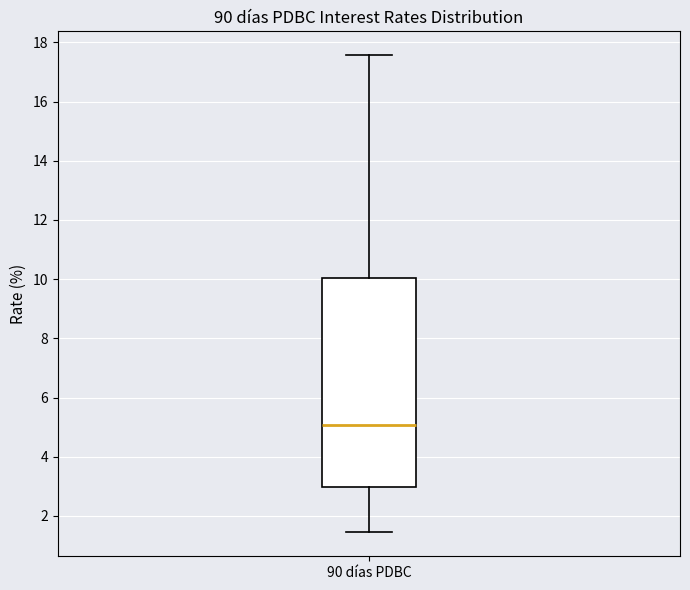

Transcribe this box plot: give where the median line is, the range the box spans, and where the two whiskers end, as read against the y-axis. The values are not printed on the chart, so give them approximately, as read against the axis.

median 5.0, box 3.0 to 10.0, whiskers 1.4 to 17.6